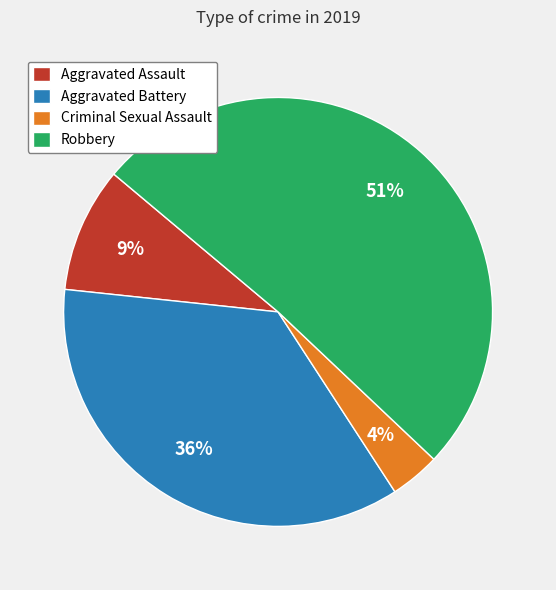

Do Aggravated Assault and Robbery together represent more than half of the pie?

Yes